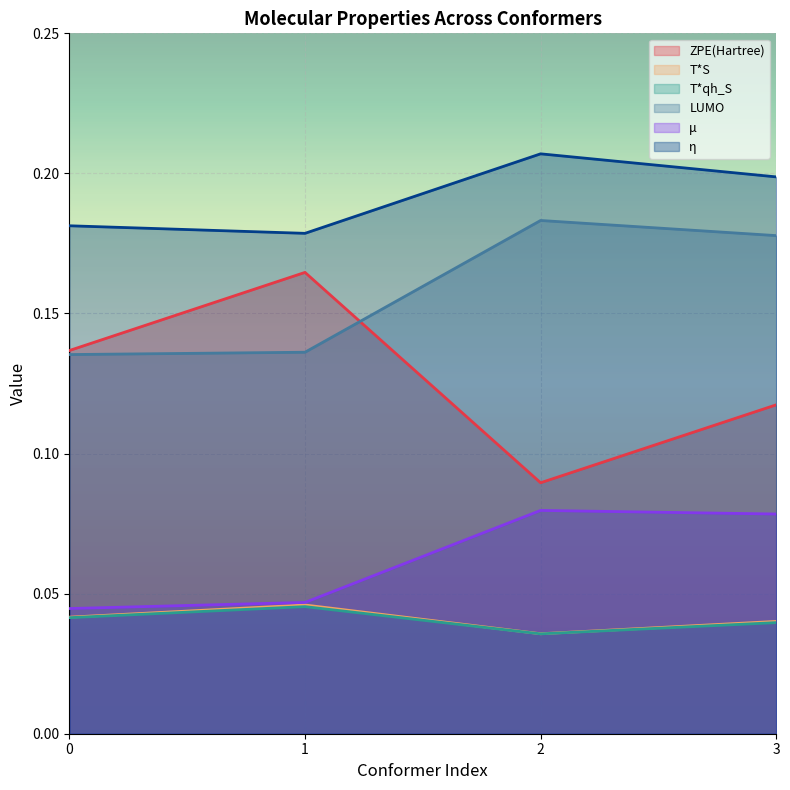

True or false: ZPE(Hartree) and η intersect in this chart.

False